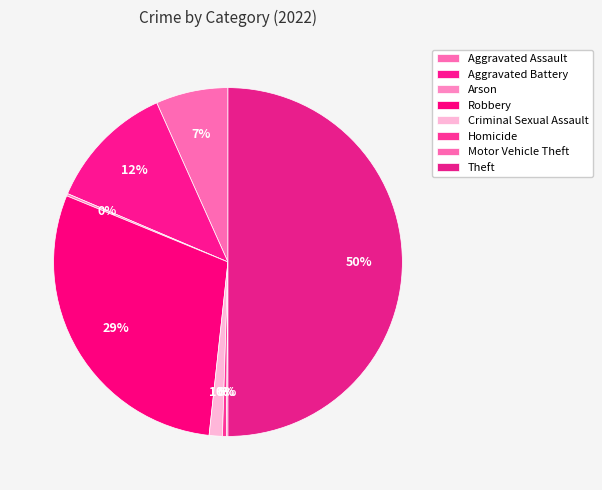

What percentage do Robbery and Aggravated Battery together represent?

41.4%